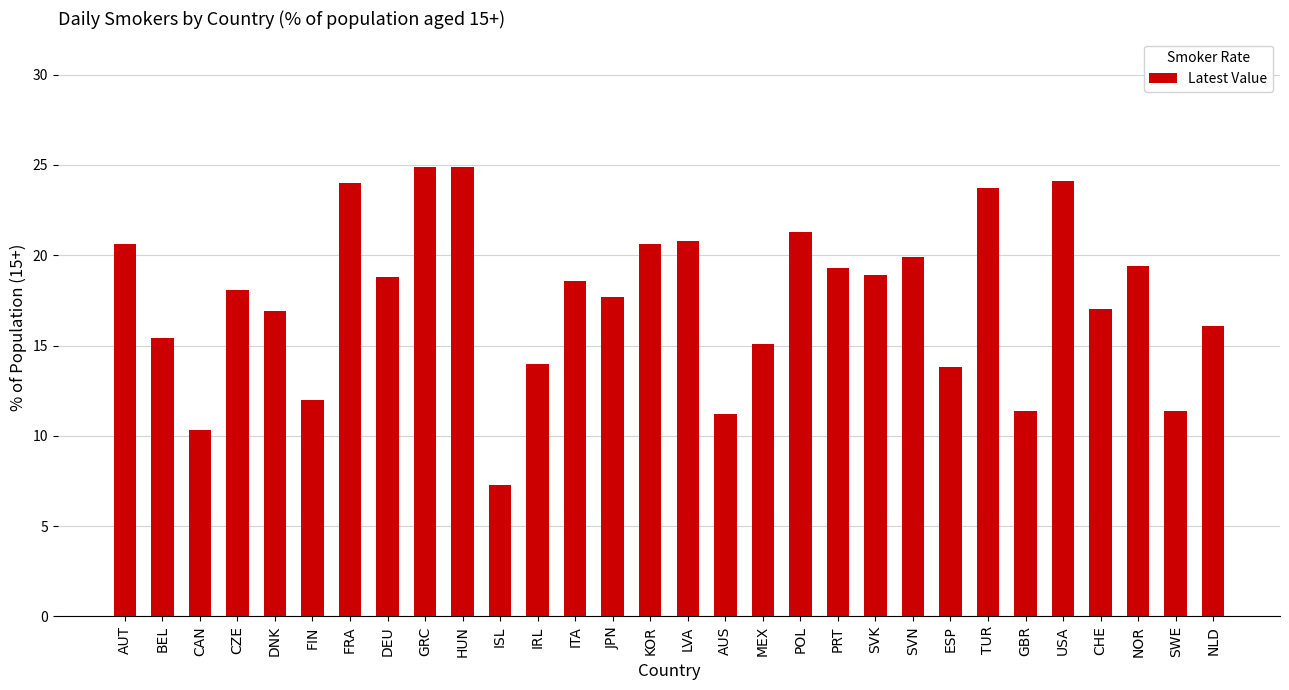

What is the label of the 5th bar from the left?

DNK